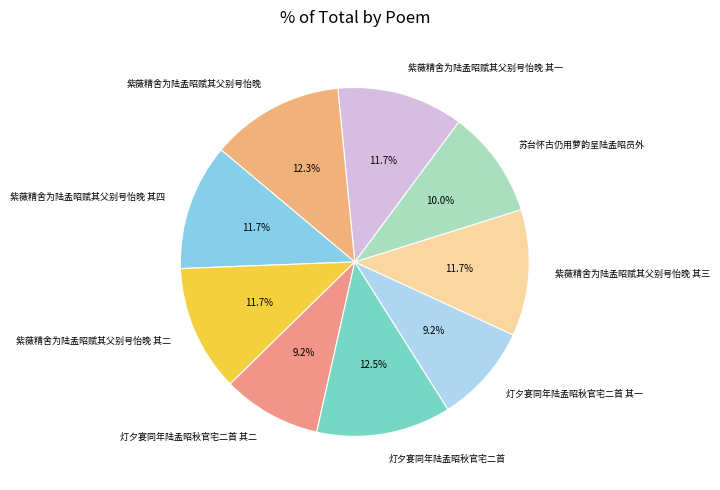

Is there a majority slice in this chart?

No